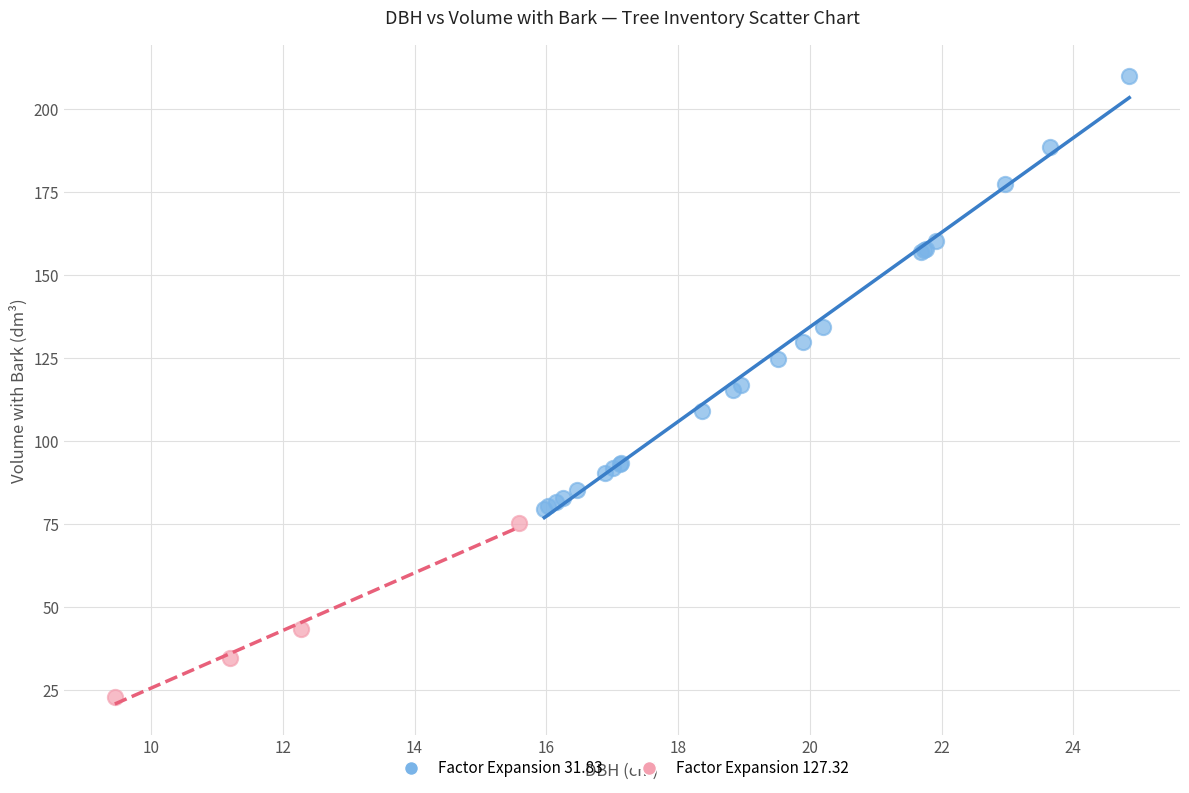

Which series contains the lowest Y value?

Factor Expansion 127.32